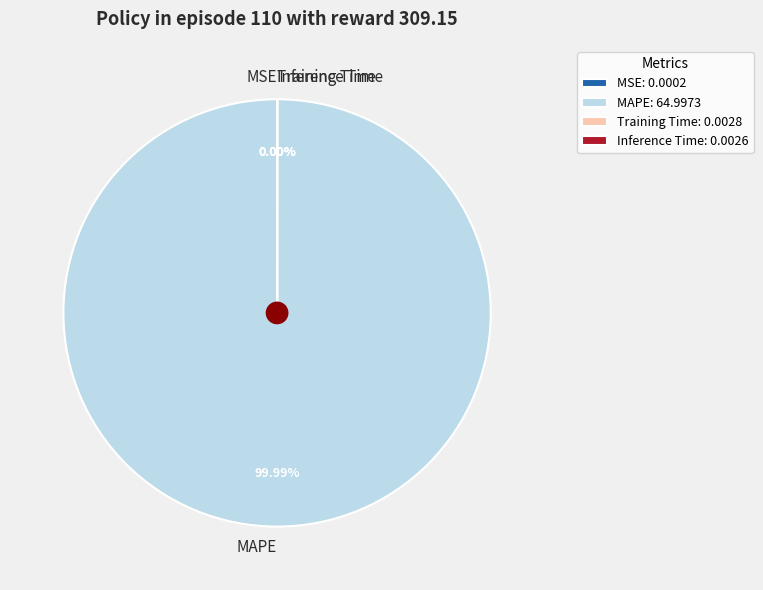

To the nearest percent, what percentage of the pie is MAPE?

100%